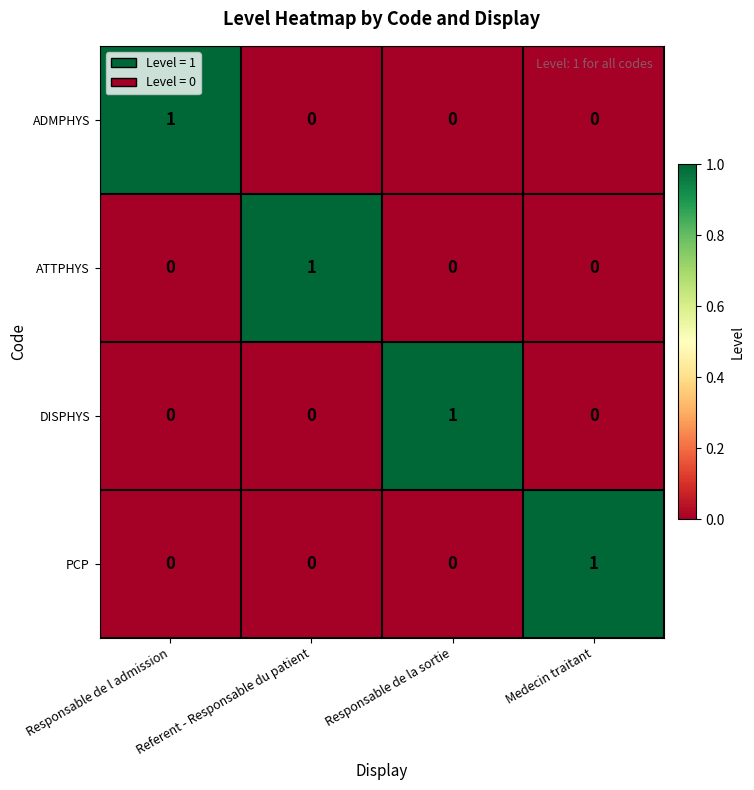

At how many categories does at least one series exceed 0?

4